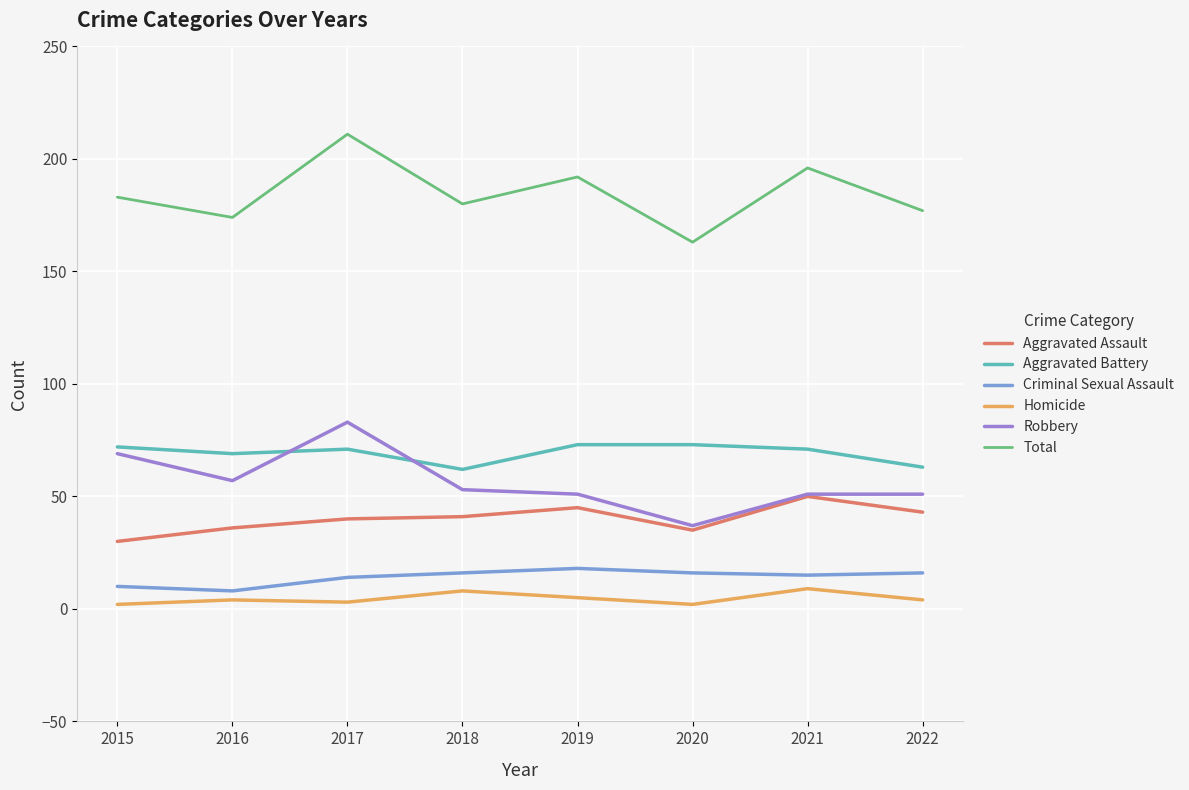

Which series changed the most between 2017 and 2020?

Total